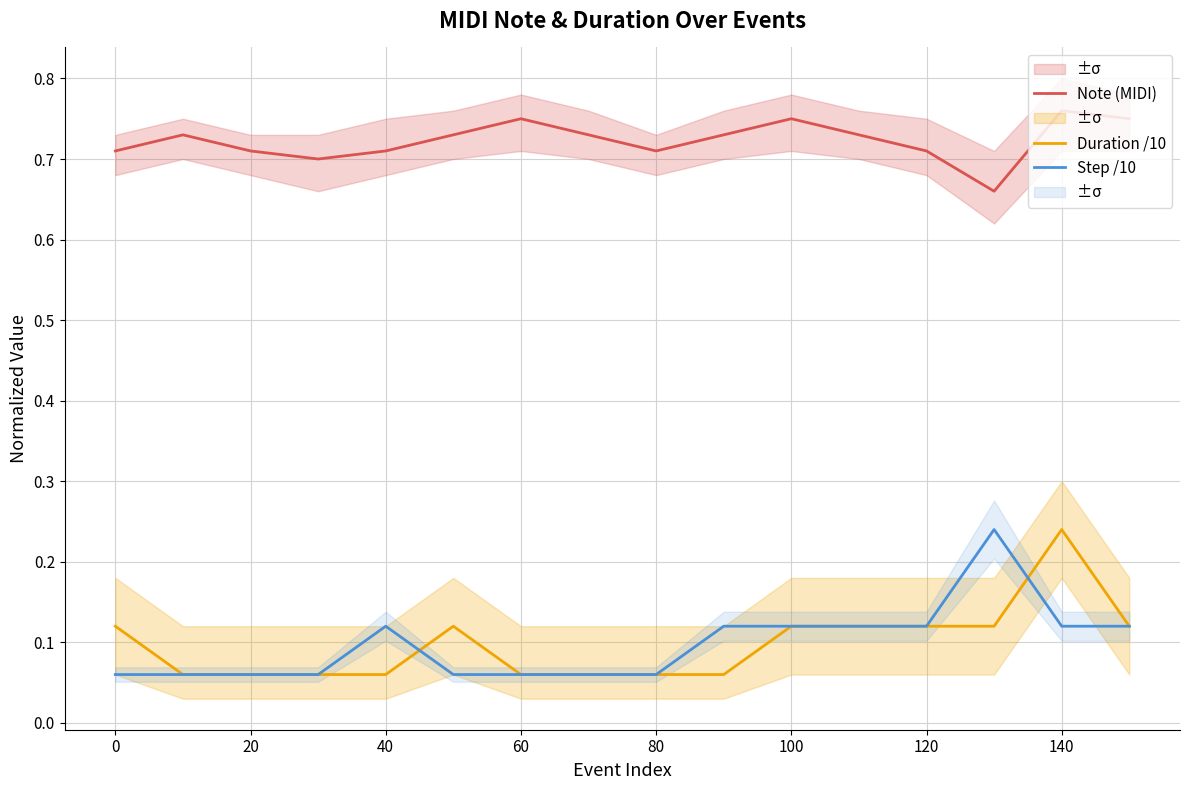

The Note (MIDI) series shows 1.0 at 80. True or false?

False